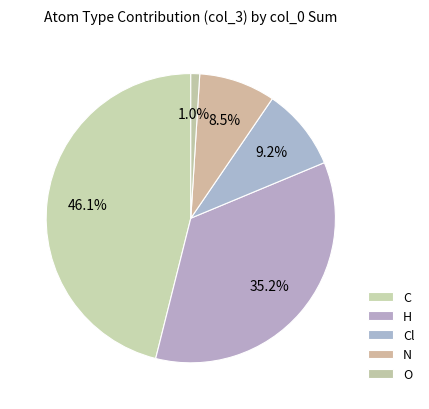

Is there a majority slice in this chart?

No